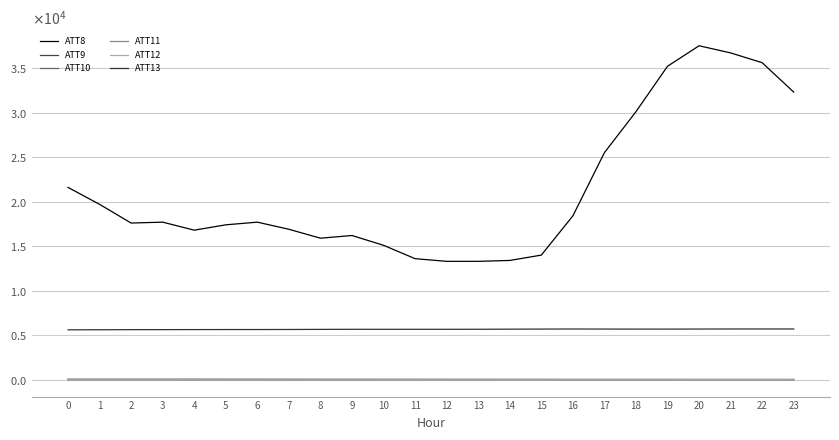

At 18, list the series in order from largest to smallest.

ATT8, ATT13, ATT9, ATT11, ATT10, ATT12